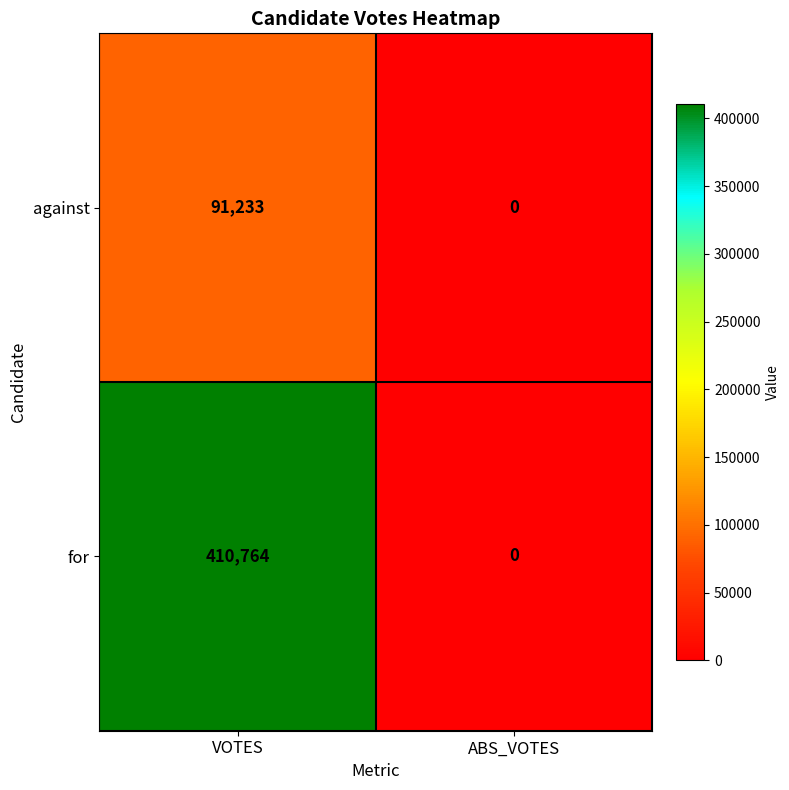

Reading right to left, what are all the values shown in this chart?

against: ABS_VOTES=0	VOTES=91233
for: ABS_VOTES=0	VOTES=410764